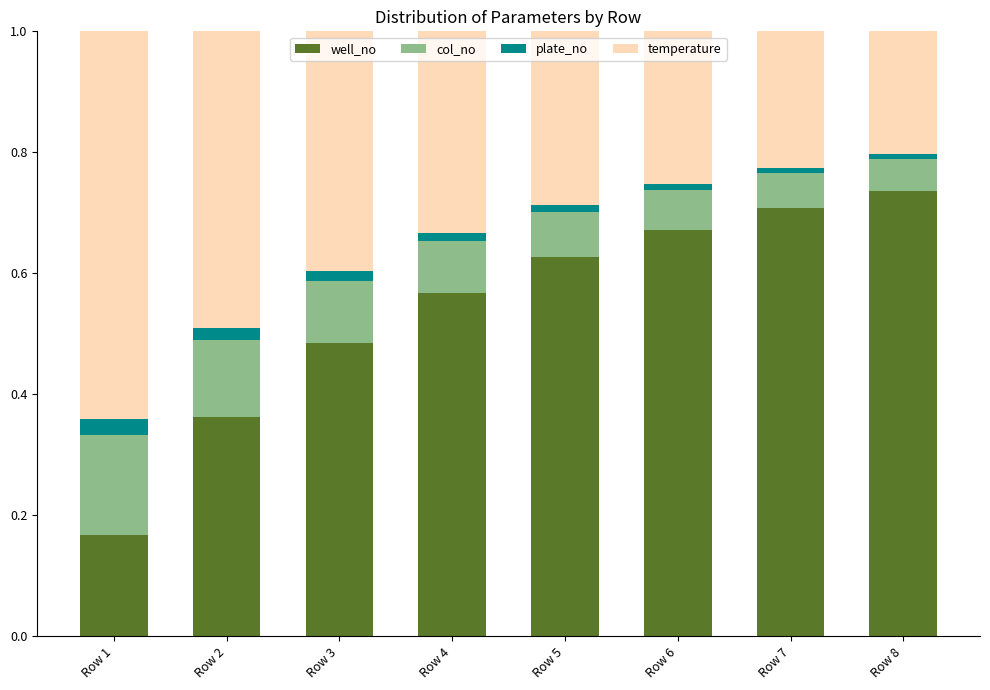

How many data points does each series have?

8